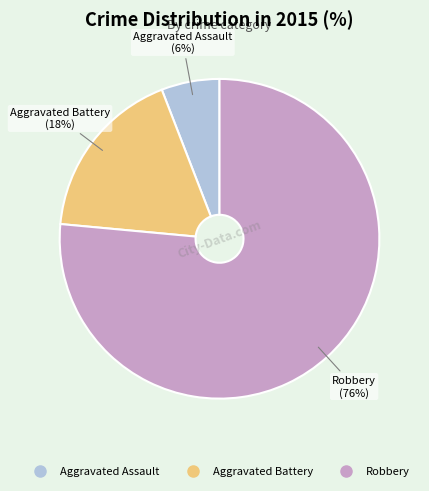

What is the ratio of the value at Aggravated Battery to the value at Robbery?

0.2